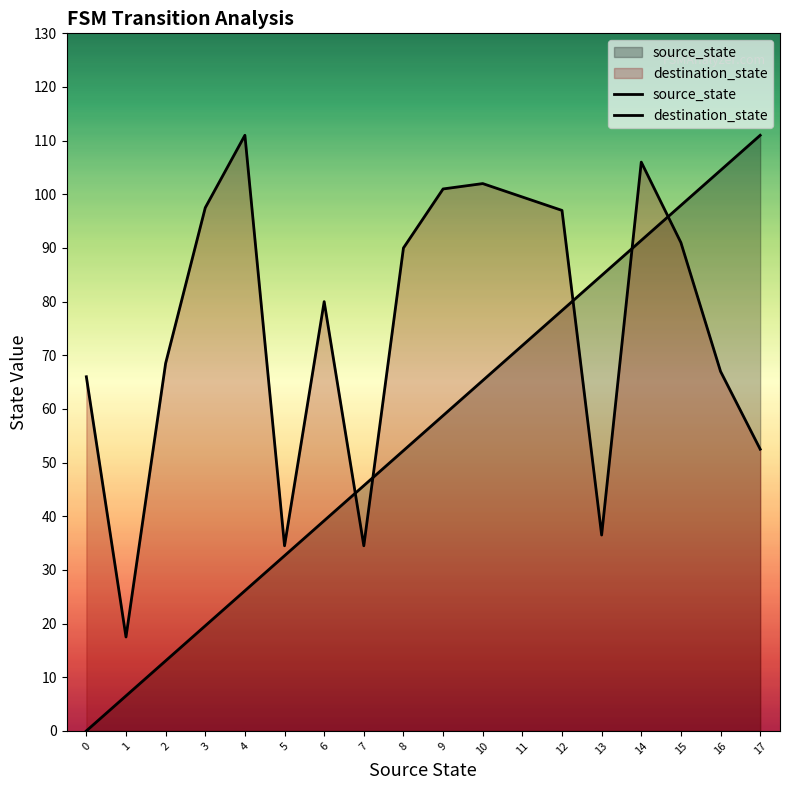

True or false: destination_state and source_state cross at least once.

True